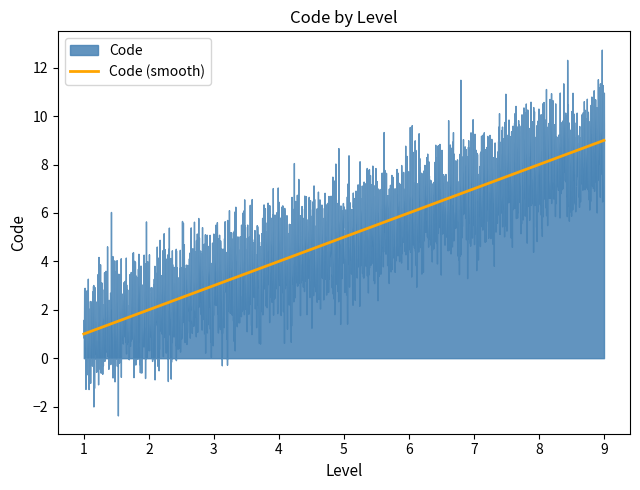

What is the ratio of the value at 9 to the value at 5?

1.8